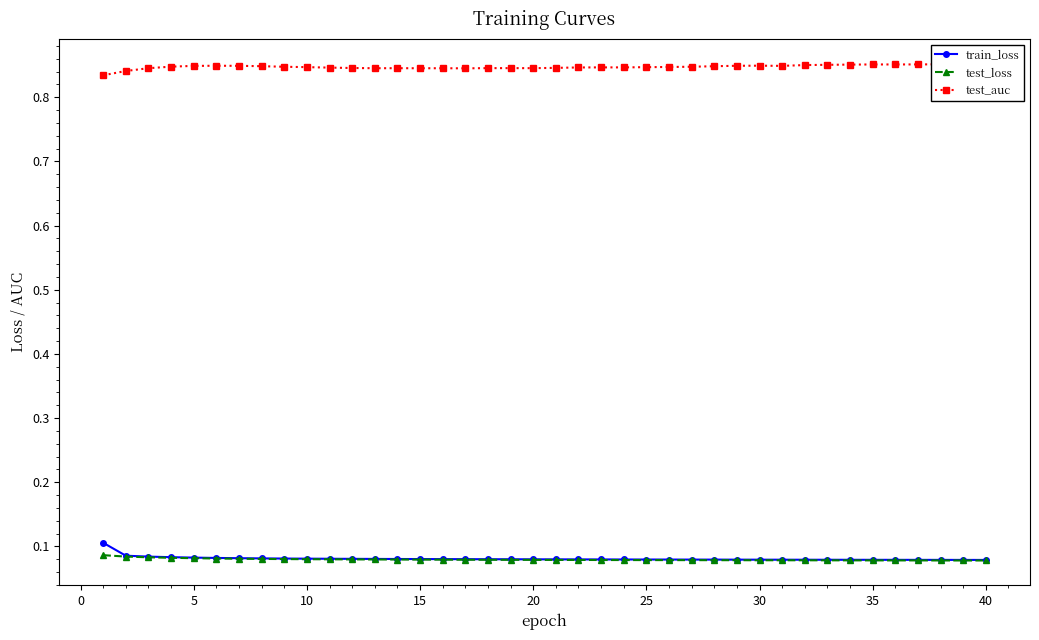

Does the chart have visible grid lines?

No